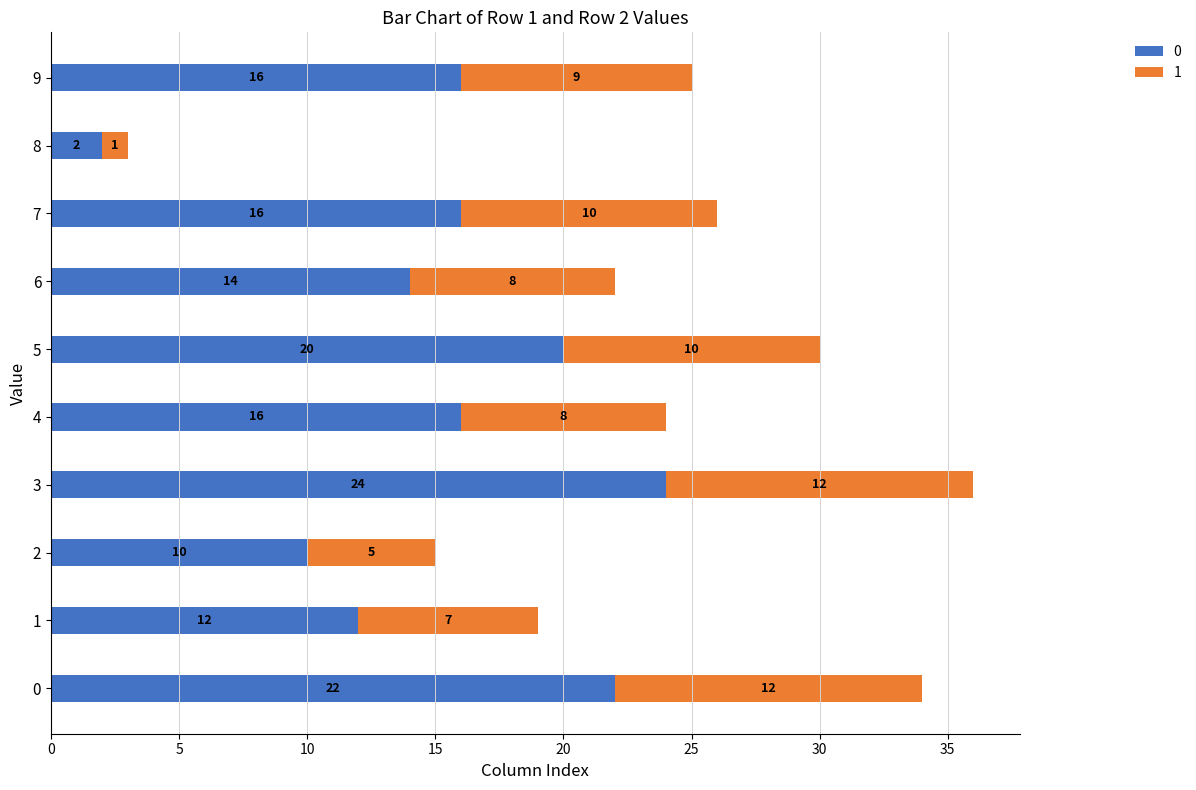

At which category is the sum across all series the highest?

3